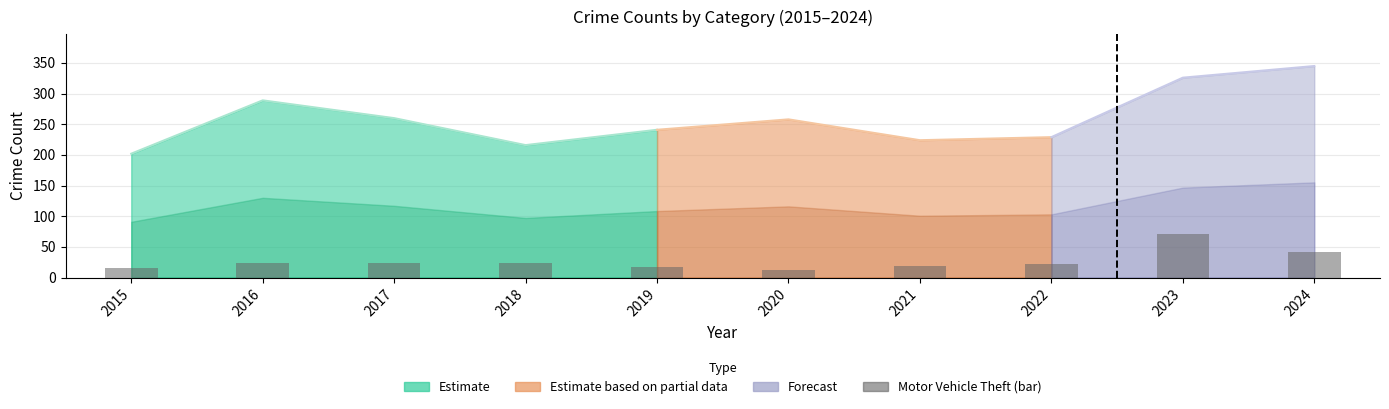

Reading left to right, transcribe all the data shown in this chart.

15	24	23	24	17	13	18	22	71	42